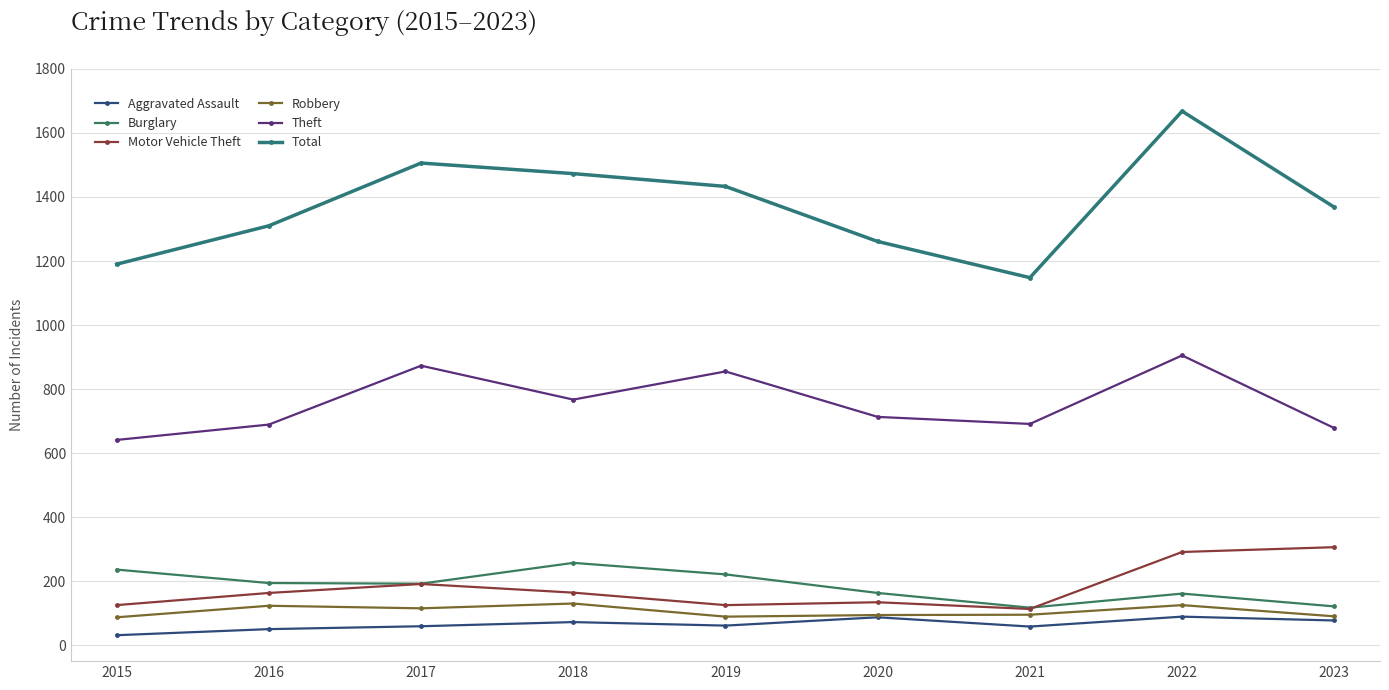

Count the number of data series in this chart.

6